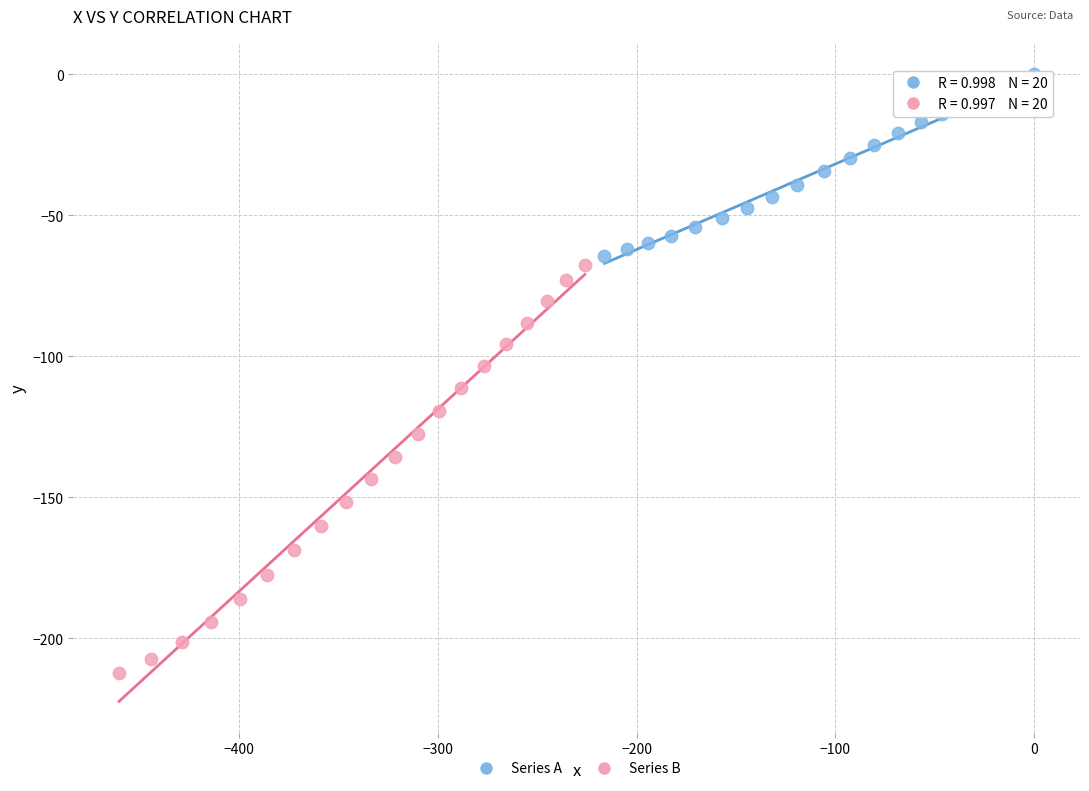

Which series has the largest Y range (max minus min)?

Series B